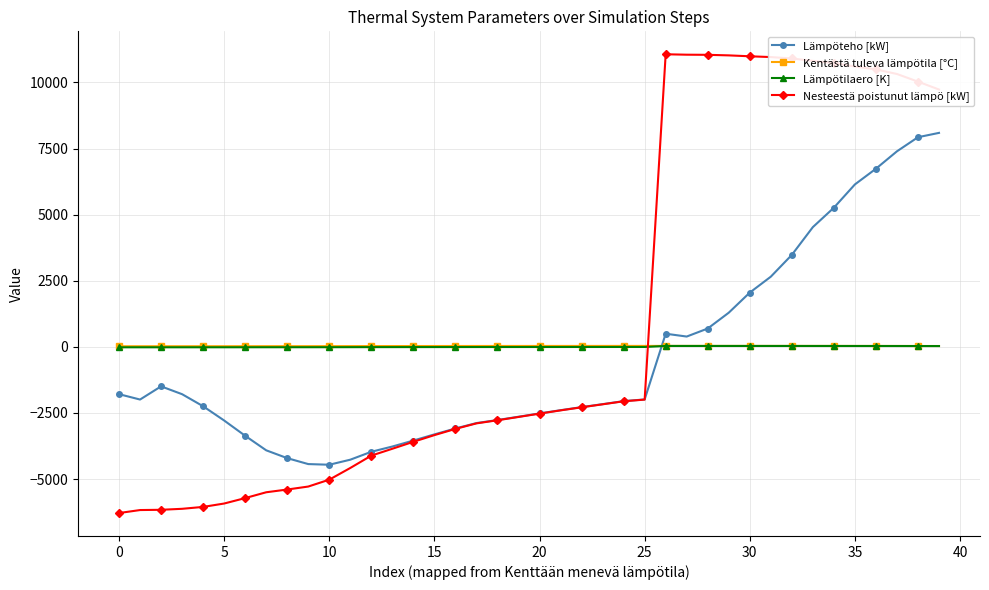

What is the value of the Lämpöteho [kW] point at the 12th from the left?

-4268.8